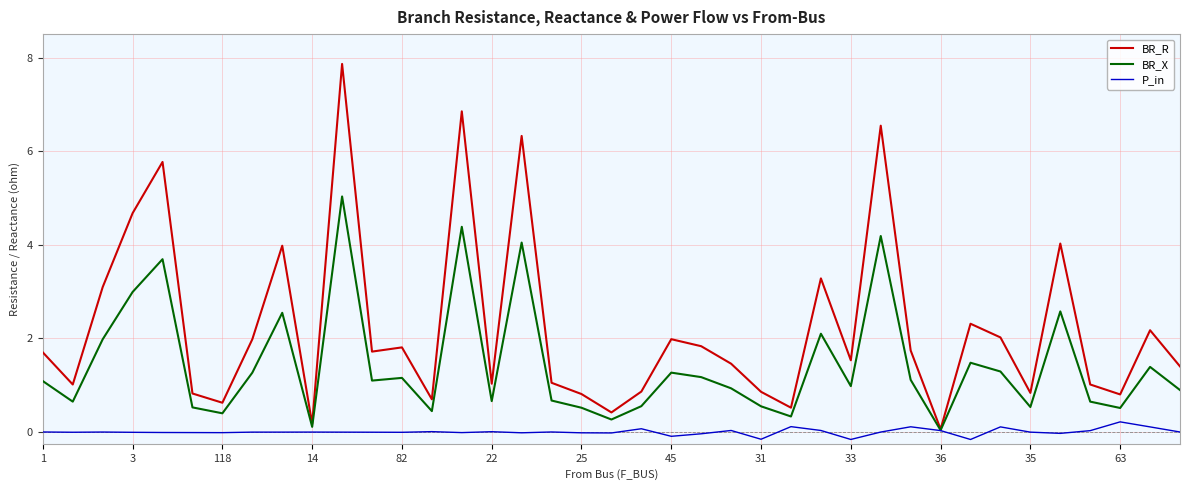

Which series has the largest total across all categories?

BR_R